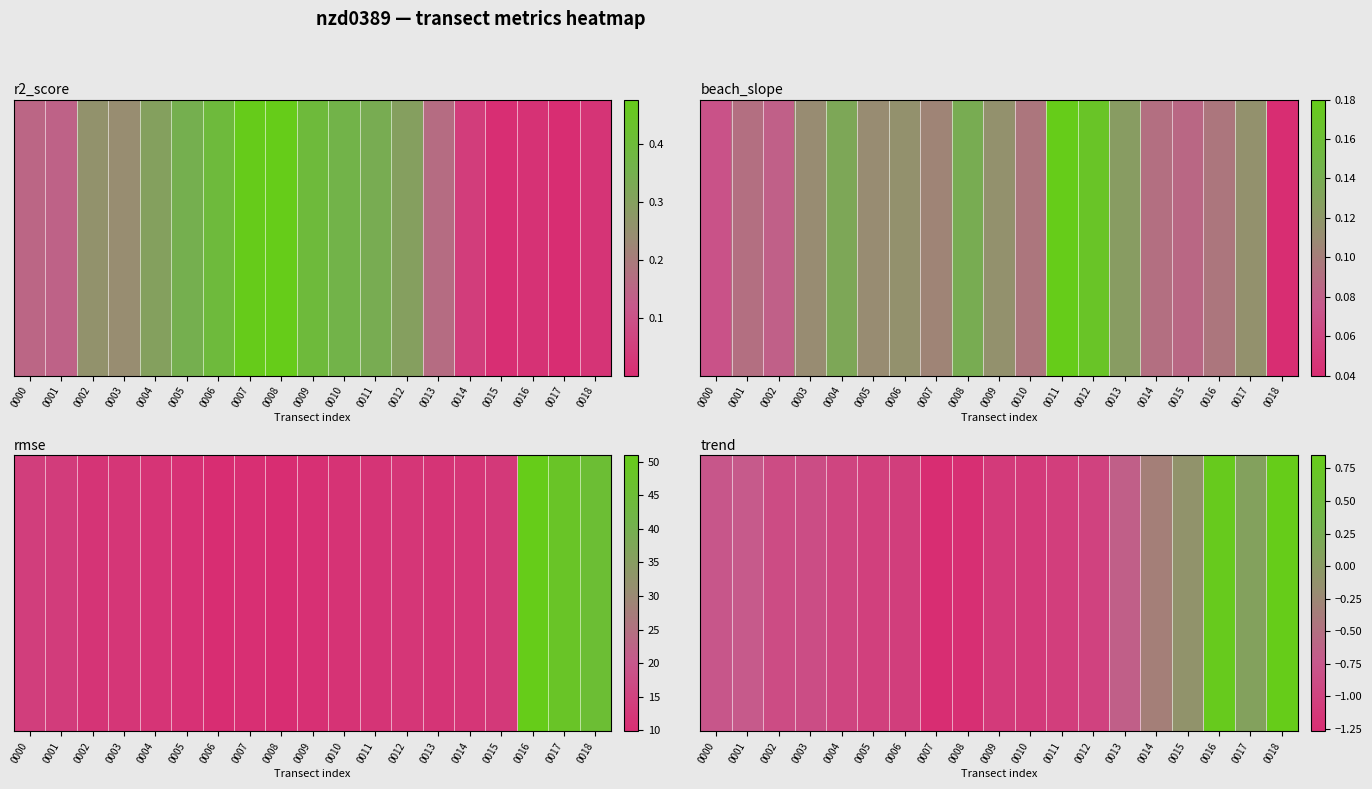

What is the minimum value shown in the chart?

-1.3